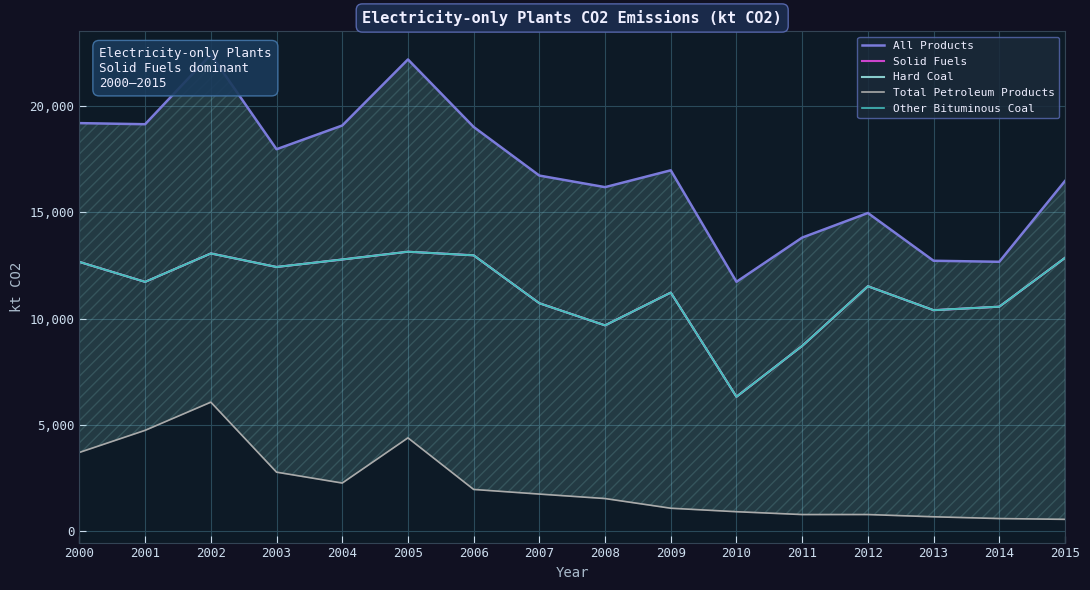

What is the smallest value displayed?

562.5